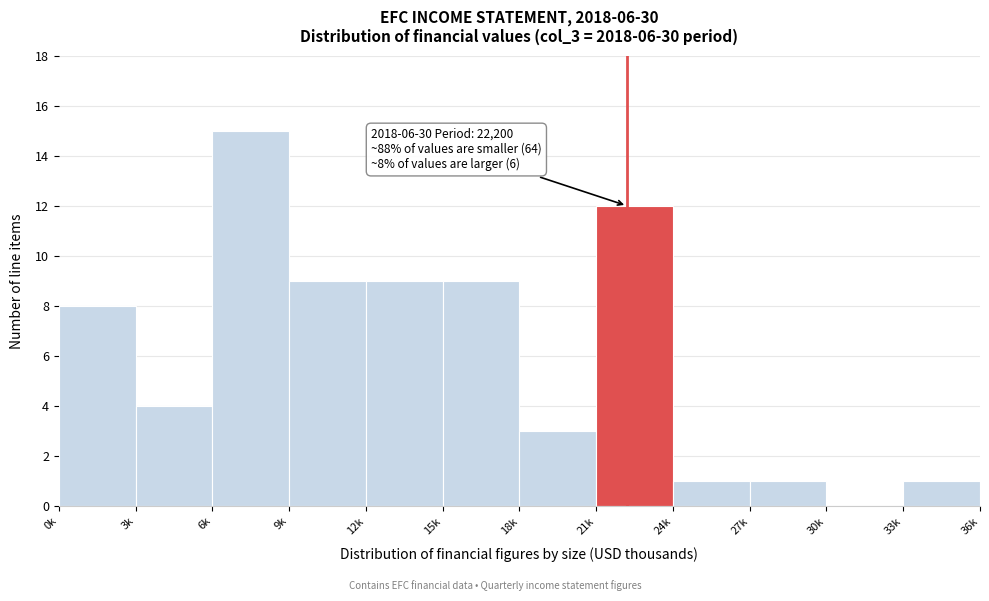

Reading right to left, extract all data points from this chart.

33k=1	30k=0	27k=1	24k=1	21k=12	18k=3	15k=9	12k=9	9k=9	6k=15	3k=4	0k=8